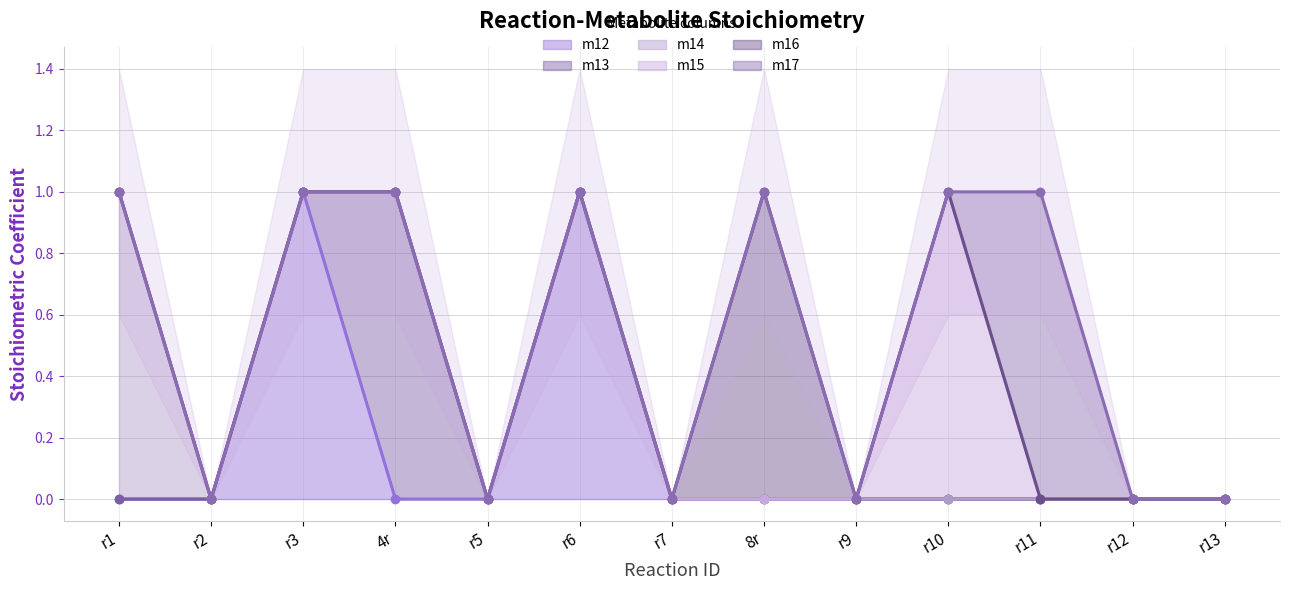

True or false: m13 has more than 0 points higher than both neighbors.

True